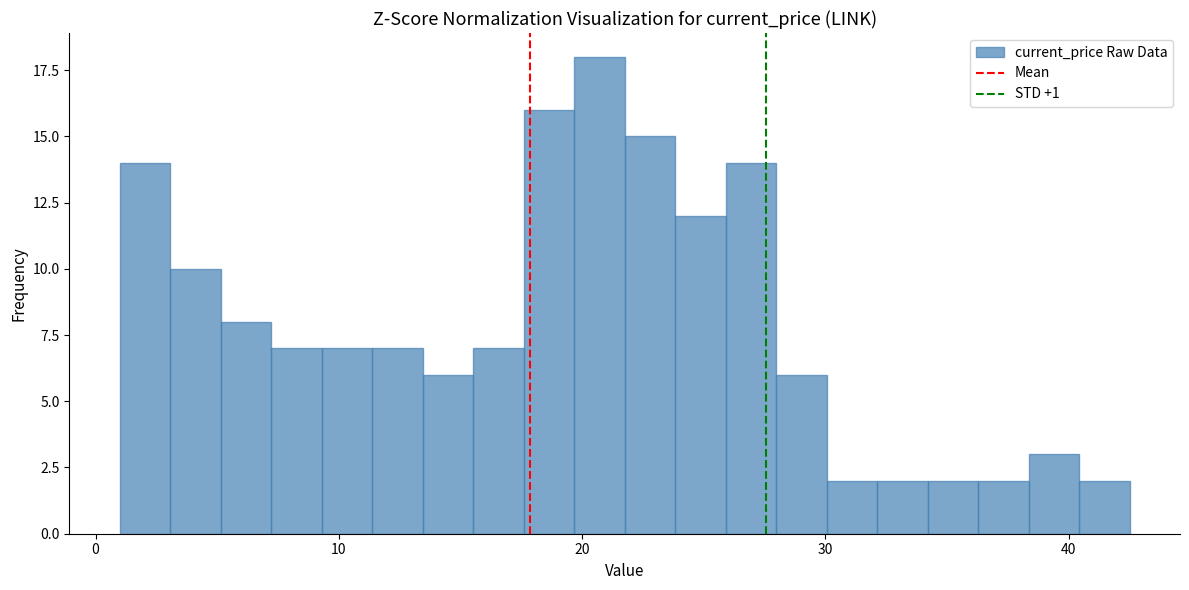

Around what value on the x-axis is the tallest bar? Give the approximate position of its centre, as read against the axis.

21